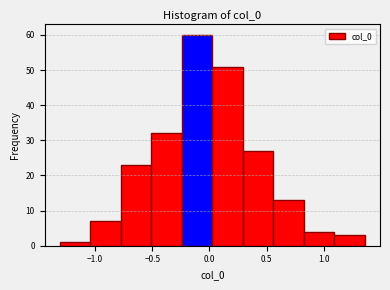

Reading left to right, list every bar in this chart as the range it spans on the x-axis followed by its height. Neither the bar edges nor the heights are printed on the chart, so give them approximately, as read against the axes.

-1.30 to -1.05: 1
-1.05 to -0.80: 7
-0.80 to -0.50: 23
-0.50 to -0.25: 32
-0.25 to 0.05: 60
0.05 to 0.30: 51
0.30 to 0.55: 27
0.55 to 0.85: 13
0.85 to 1.10: 4
1.10 to 1.35: 3